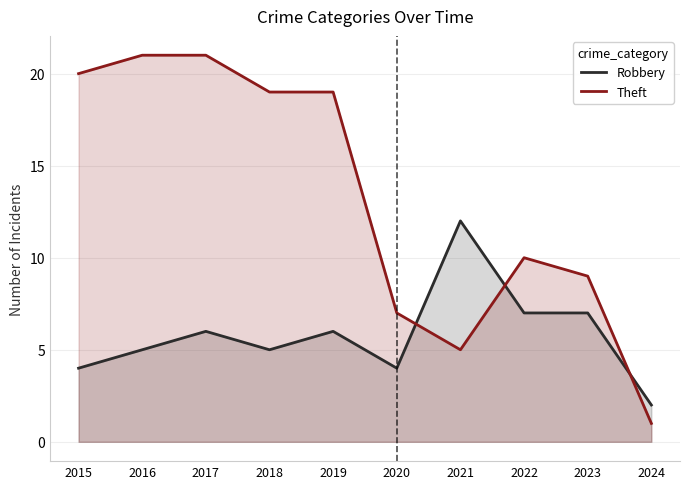

True or false: Robbery has more than 2 interior local peaks.

True